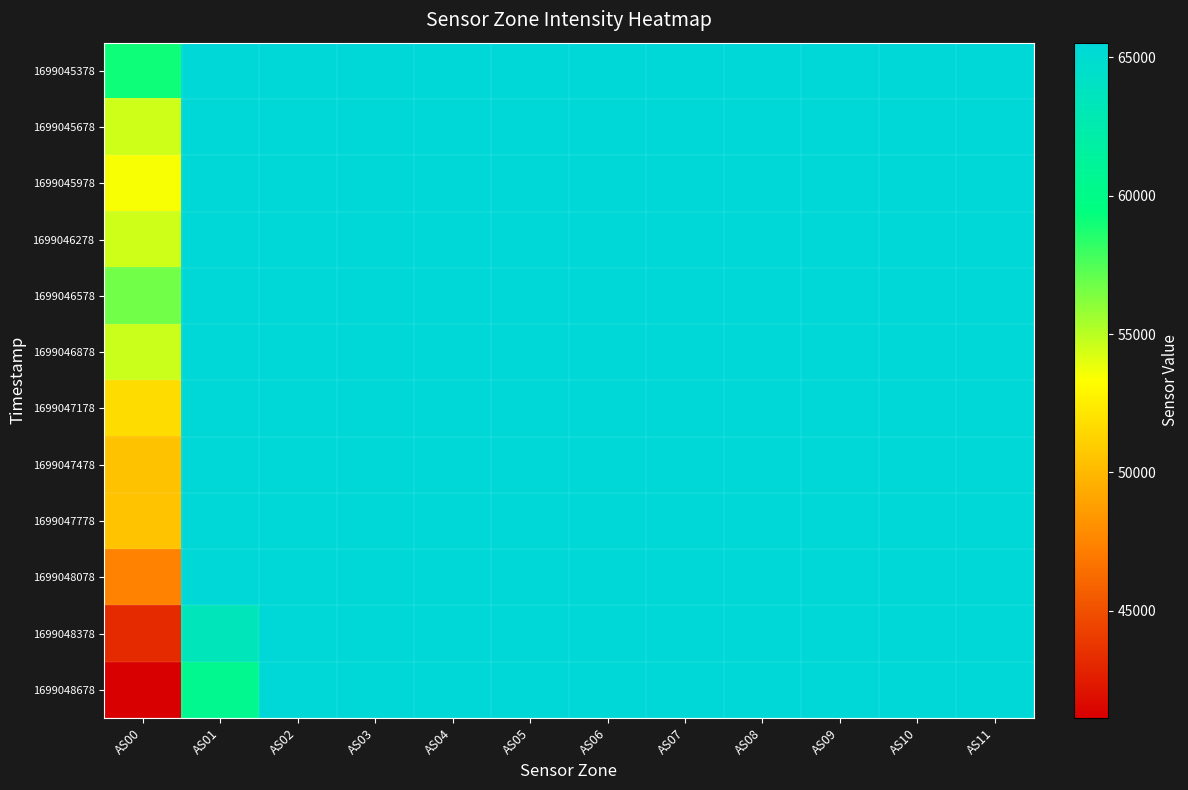

List the series in order of their peak value, highest first.

1699045378, 1699045678, 1699045978, 1699046278, 1699046578, 1699046878, 1699047178, 1699047478, 1699047778, 1699048078, 1699048378, 1699048678